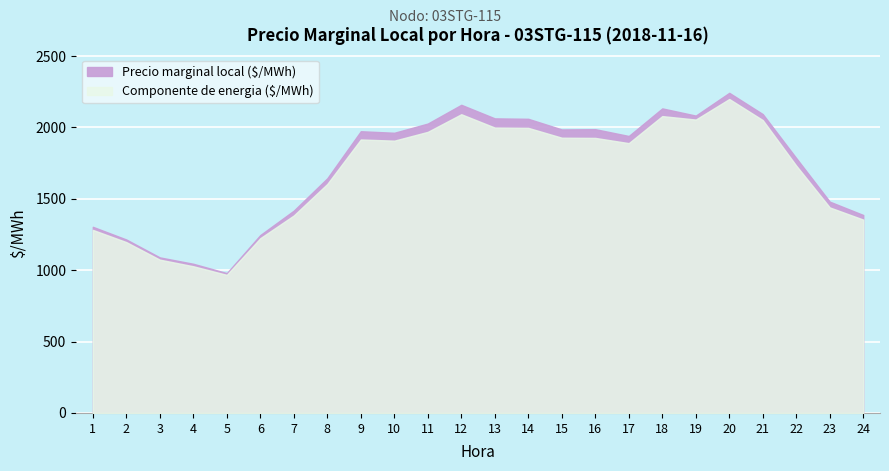

Reading left to right, extract all data points from this chart.

Componente de energia ($/MWh): 1282.3	1196.7	1073.8	1027.6	967.3	1224.3	1383.5	1604.2	1915.6	1907.3	1969.1	2092.5	1999.0	1996.9	1928.1	1926.7	1890.0	2079.4	2055.2	2199.2	2051.5	1732.4	1439.7	1354.4
Precio marginal local ($/MWh): 1304.0	1215.0	1089.6	1044.9	979.5	1246.2	1417.3	1643.7	1973.4	1962.6	2027.1	2158.6	2063.5	2060.4	1985.9	1987.8	1940.1	2133.3	2082.9	2242.4	2093.4	1785.2	1480.1	1386.6